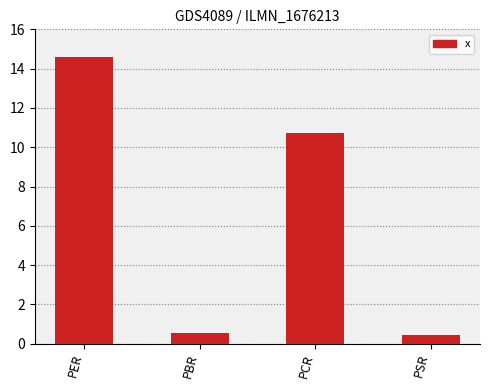

Reading left to right, what are all the values shown in this chart?

PER=14.6	PBR=0.6	PCR=10.7	PSR=0.4